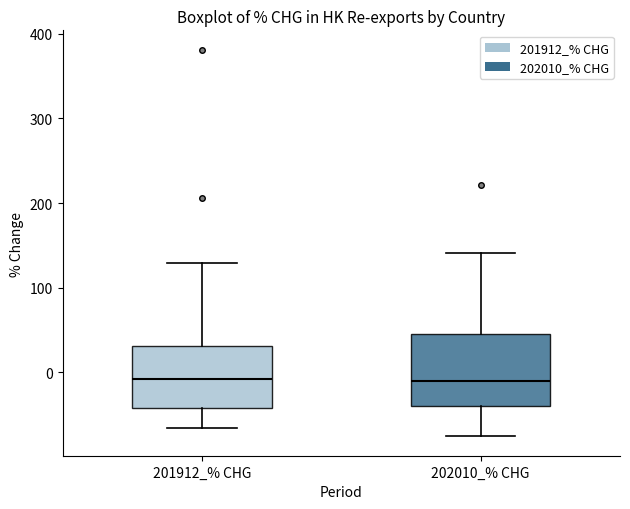

Reading left to right, transcribe this box plot: for each box, give where its median line is, the range the box spans, and where its two whiskers end, as read against the y-axis. The values are not printed on the chart, so give them approximately, as read against the axis.

201912_% CHG: median -10, box -40 to 30, whiskers -70 to 130
202010_% CHG: median -10, box -40 to 50, whiskers -80 to 140